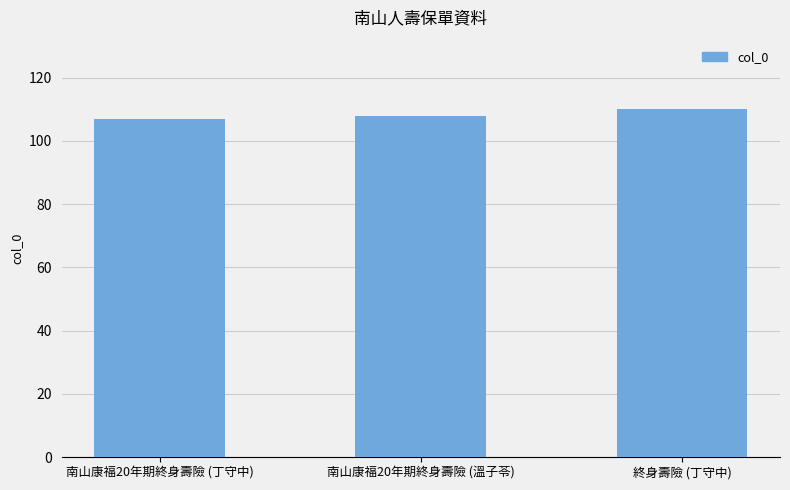

Count the number of categories in the chart.

3